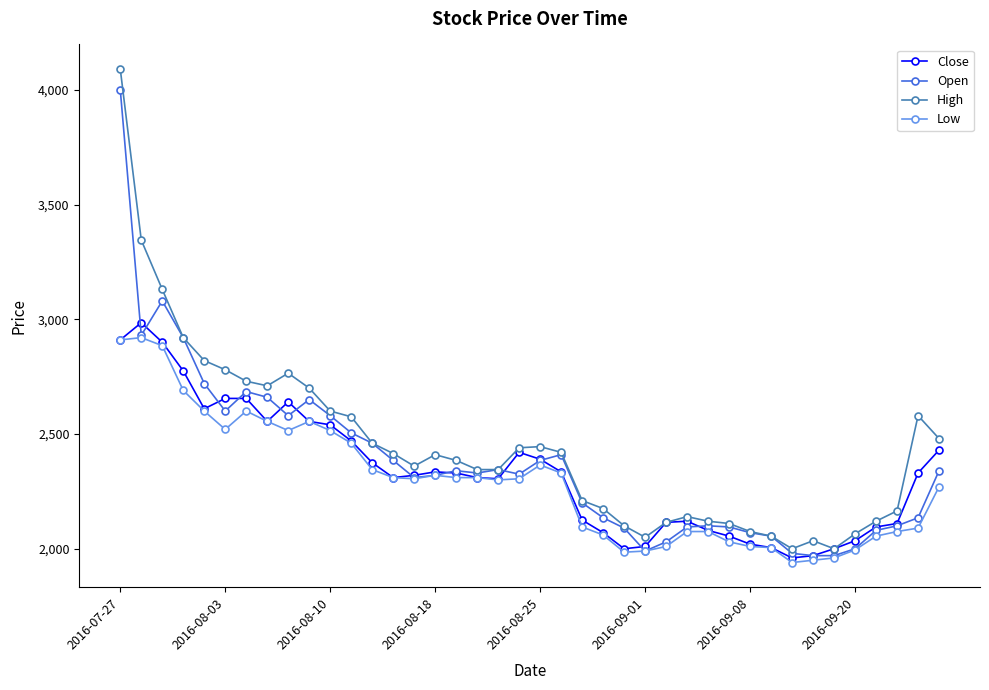

What is the value of the High point at the 14th from the left?

2415